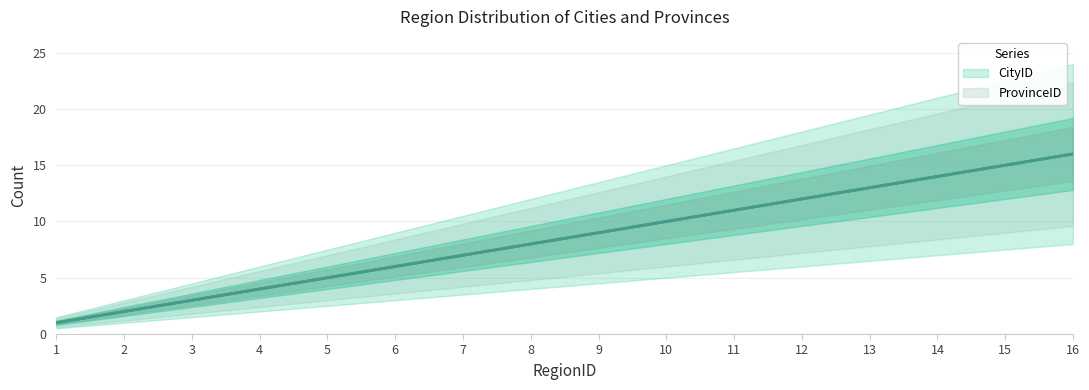

True or false: ProvinceID has more than 0 points higher than both neighbors.

False